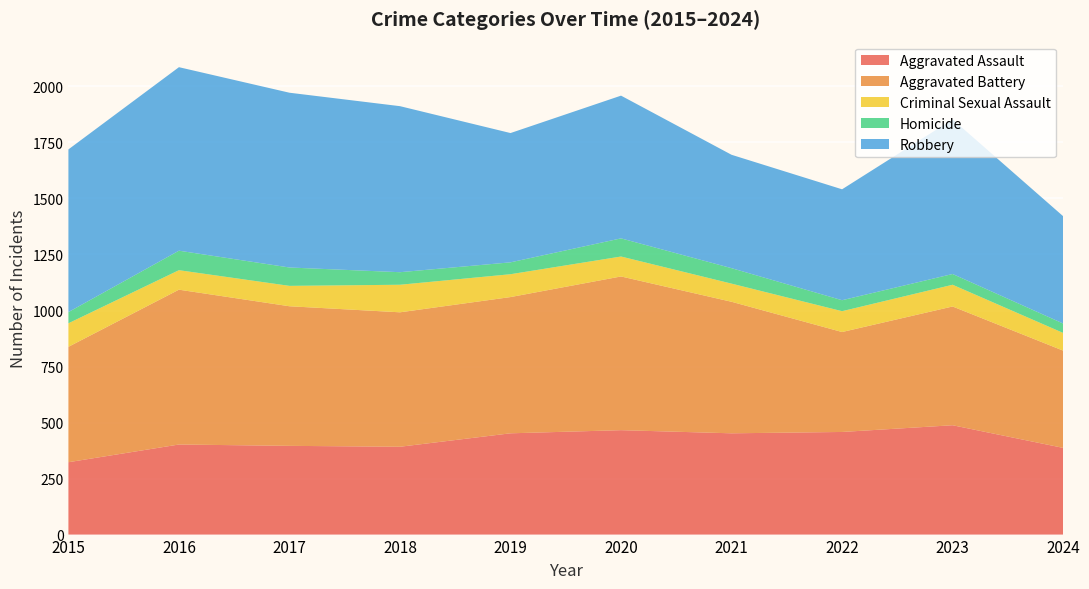

Reading left to right, what are all the values shown in this chart?

Aggravated Assault: 323	402	396	392	452	466	452	458	488	387
Aggravated Battery: 515	691	623	600	608	686	587	446	530	434
Criminal Sexual Assault: 105	87	91	123	102	89	81	93	97	79
Homicide: 50	87	82	56	53	81	69	49	48	42
Robbery: 726	819	780	741	577	637	506	495	690	479